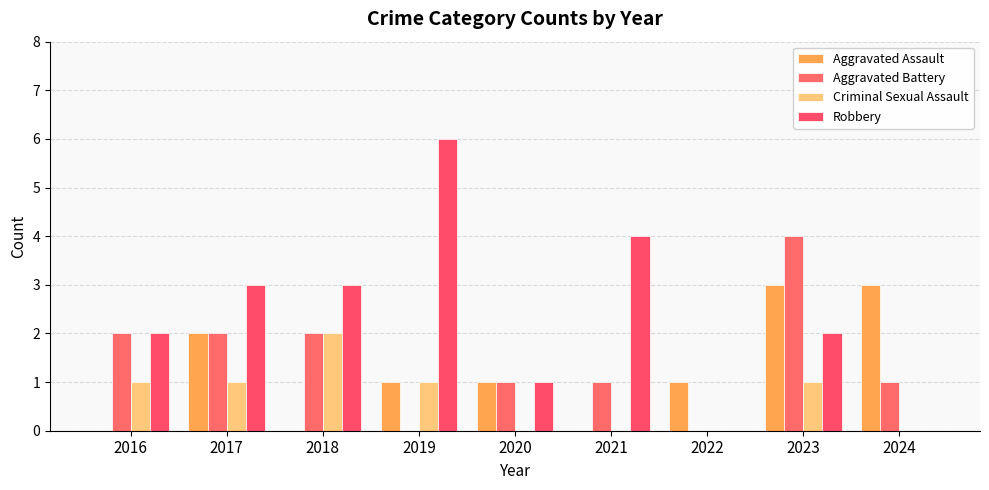

What is the difference between the highest and lowest values at 2019?

6